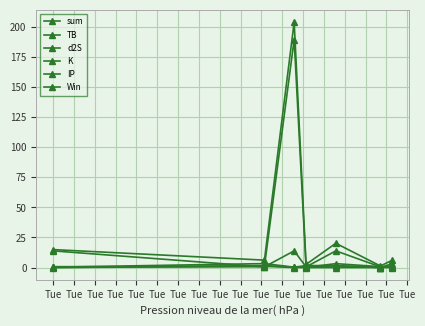

How many series are shown in this chart?

6